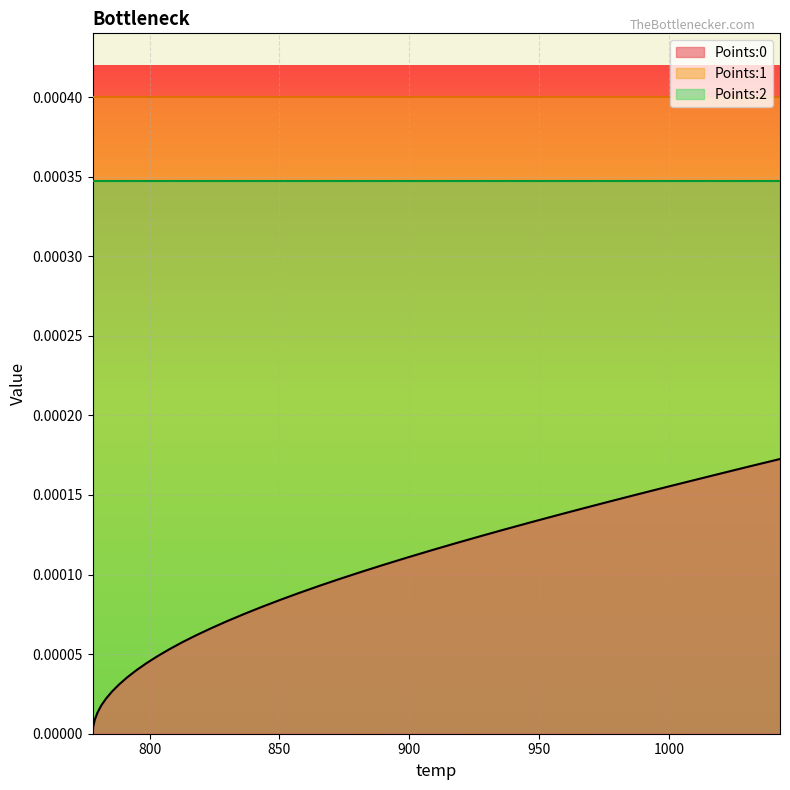

What are all the series names shown in the legend?

Points:0, Points:1, Points:2